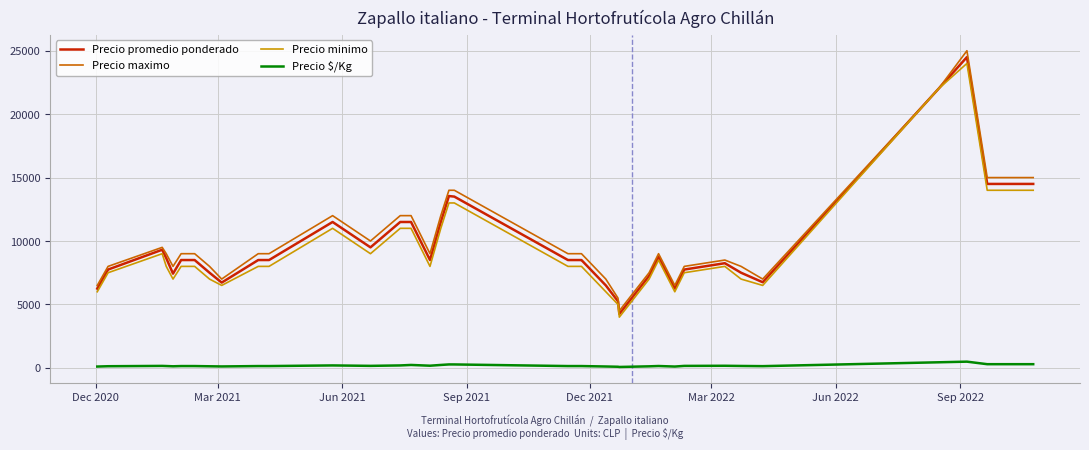

What is the greatest value displayed?

25000